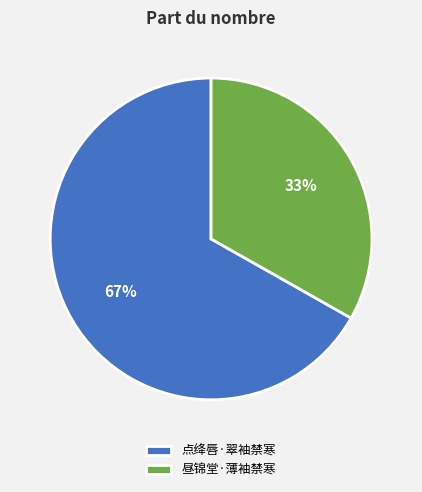

Is the sum of 昼锦堂·薄袖禁寒 and 点绛唇·翠袖禁寒 greater than half?

Yes